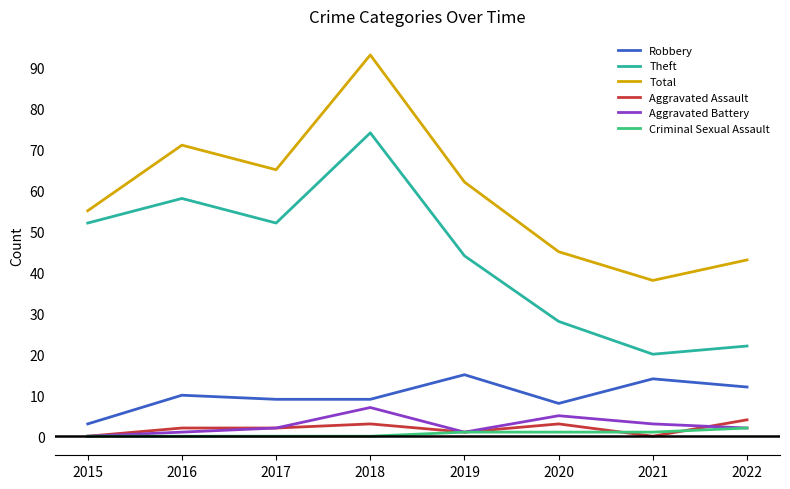

The value of Theft at 2016 is 58. True or false?

True